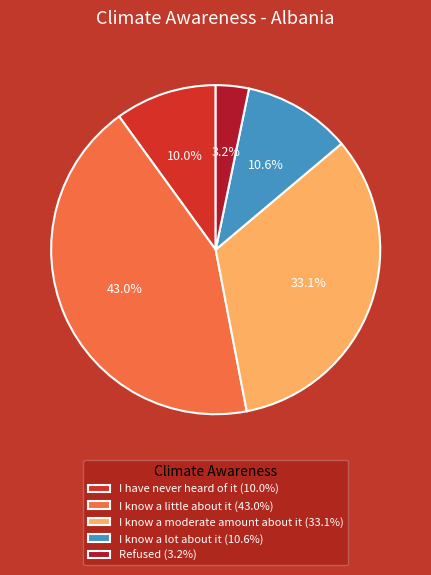

Is the sum of I know a little about it (43.0%) and I know a lot about it (10.6%) greater than half?

Yes